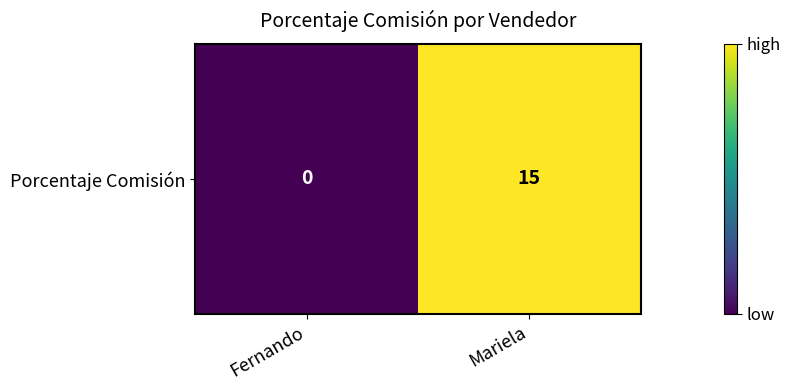

What is the average value?

8